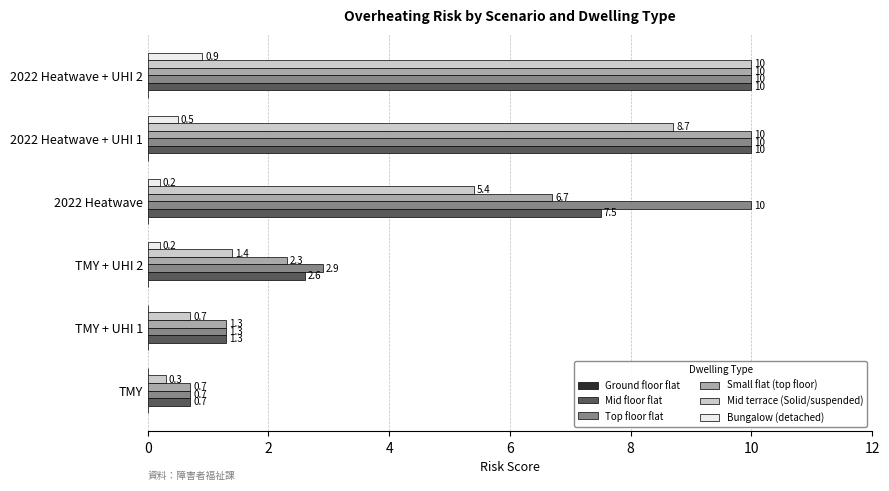

What is the greatest value displayed?

10.0